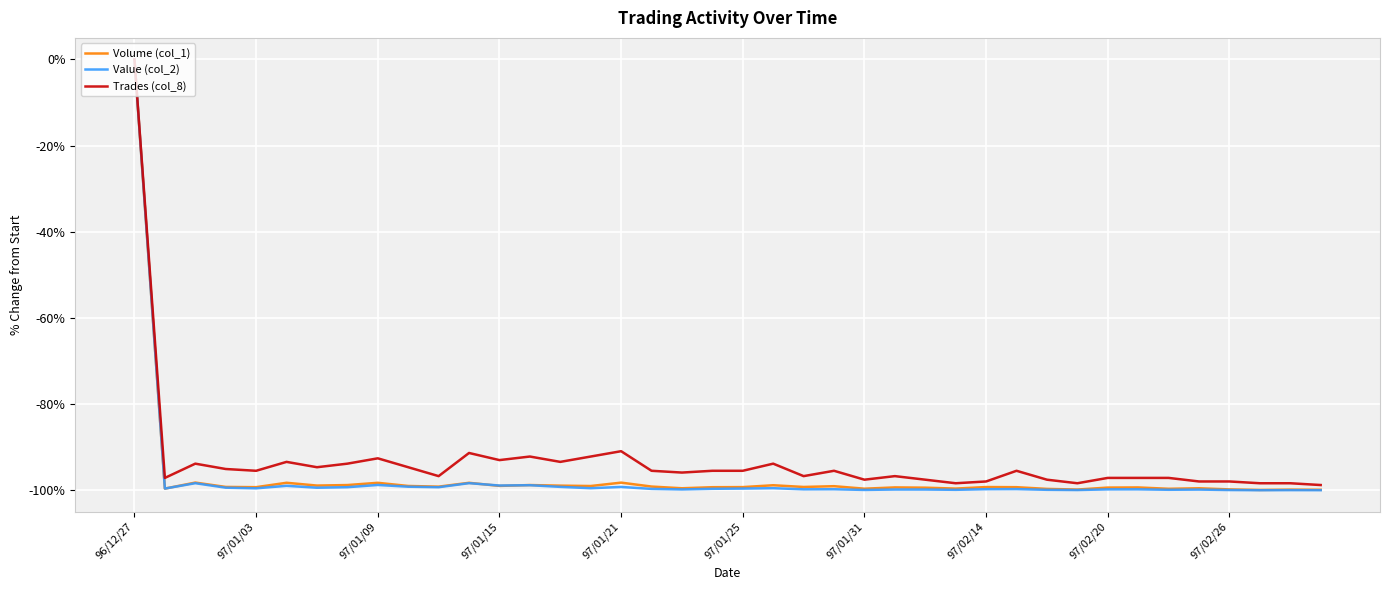

What is the difference between the maximum and second lowest values in the Value (col_2) series?

100.0